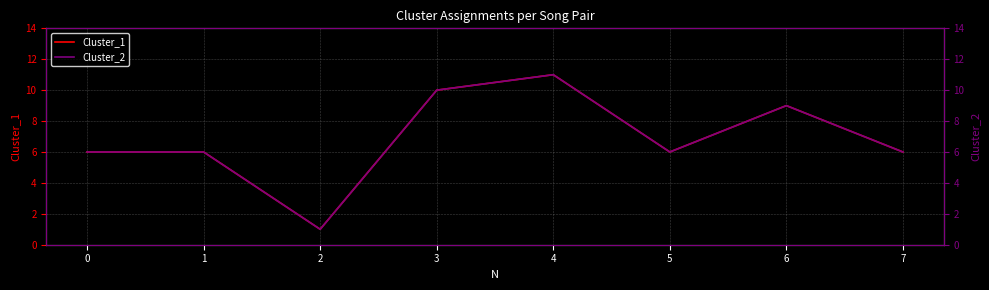

Is this an area chart (filled region under the line)?

No